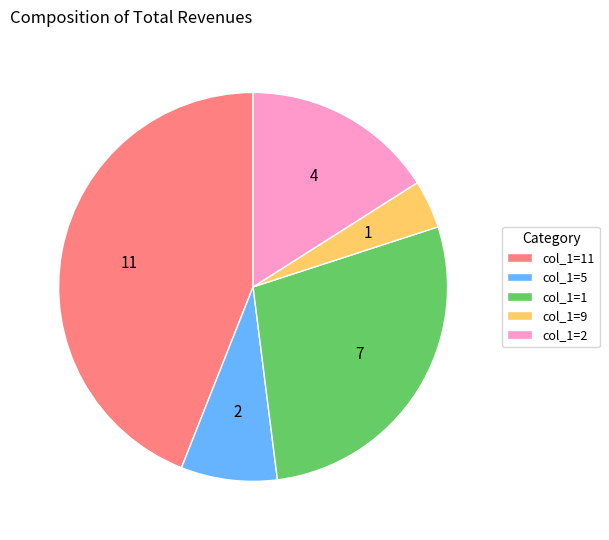

Do col_1=5 and col_1=2 together represent more than half of the pie?

No